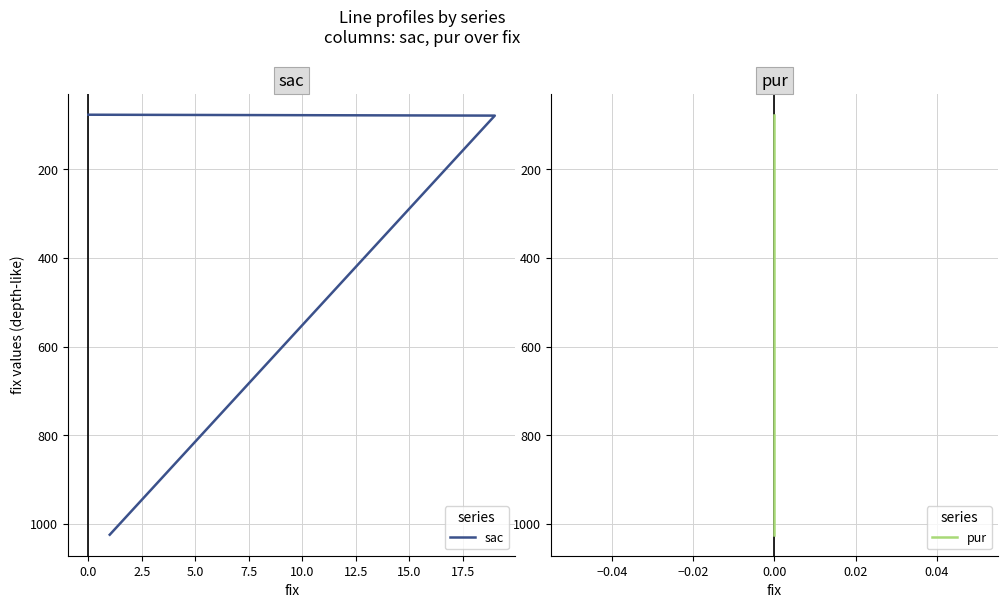

How many distinct data groups are displayed?

2